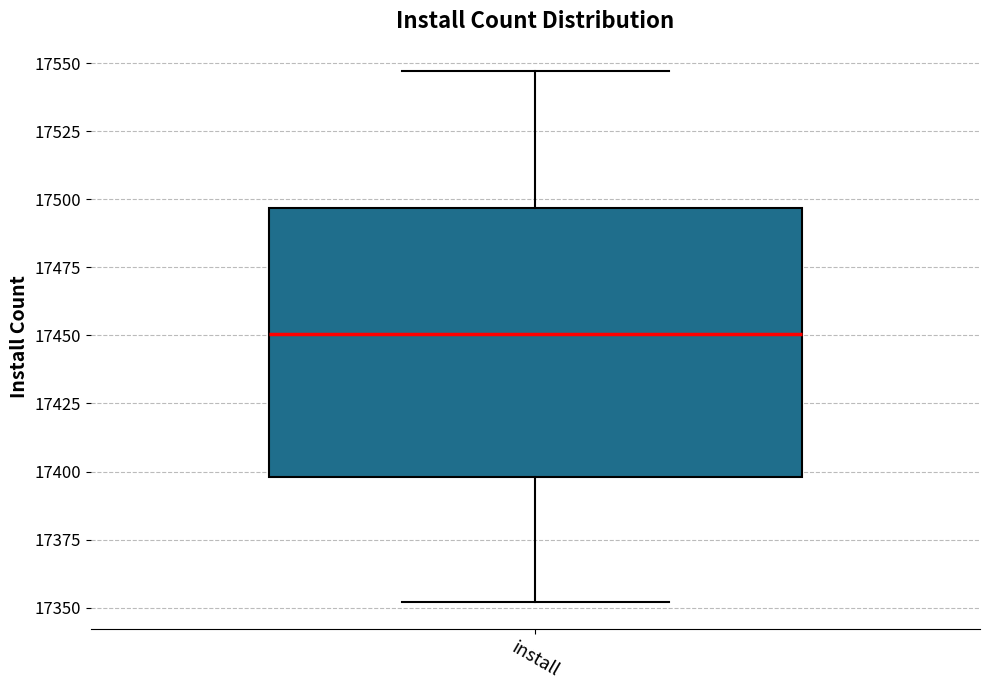

Read this box plot against the y-axis: the position of the median line, the range covered by the box, and the ends of both whiskers. The values are not printed on the chart, so give them approximately, as read against the axis.

median 17450, box 17400 to 17495, whiskers 17350 to 17545